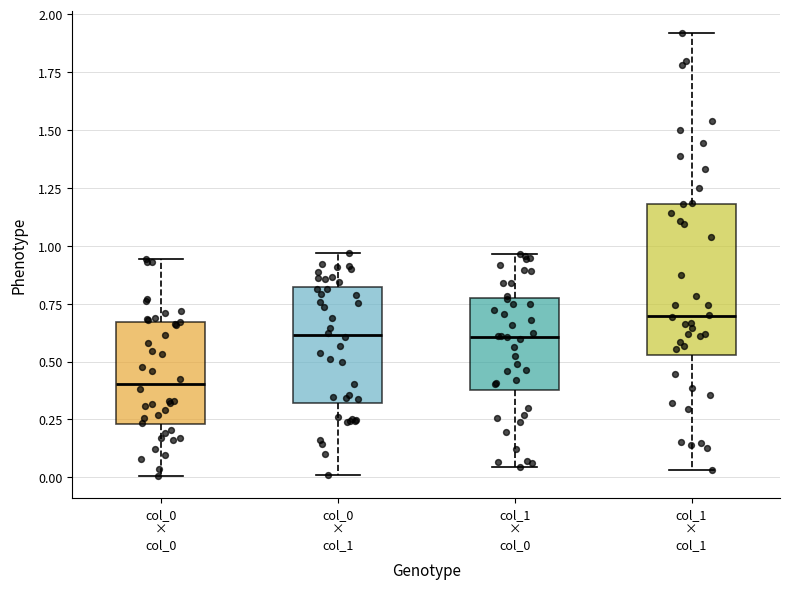

Reading left to right, transcribe this box plot: for each box, give where its median line is, the range the box spans, and where its two whiskers end, as read against the y-axis. The values are not printed on the chart, so give them approximately, as read against the axis.

col_0 × col_0: median 0.40, box 0.25 to 0.65, whiskers 0.00 to 0.95
col_0 × col_1: median 0.60, box 0.30 to 0.80, whiskers 0.00 to 0.95
col_1 × col_0: median 0.60, box 0.40 to 0.75, whiskers 0.05 to 0.95
col_1 × col_1: median 0.70, box 0.55 to 1.20, whiskers 0.05 to 1.90